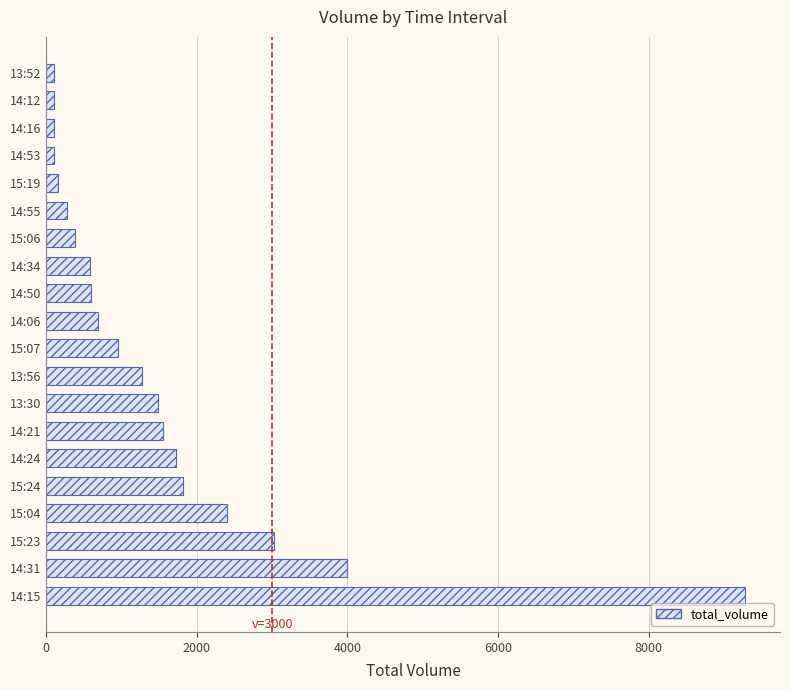

The value at 15:23 is 3026. True or false?

True